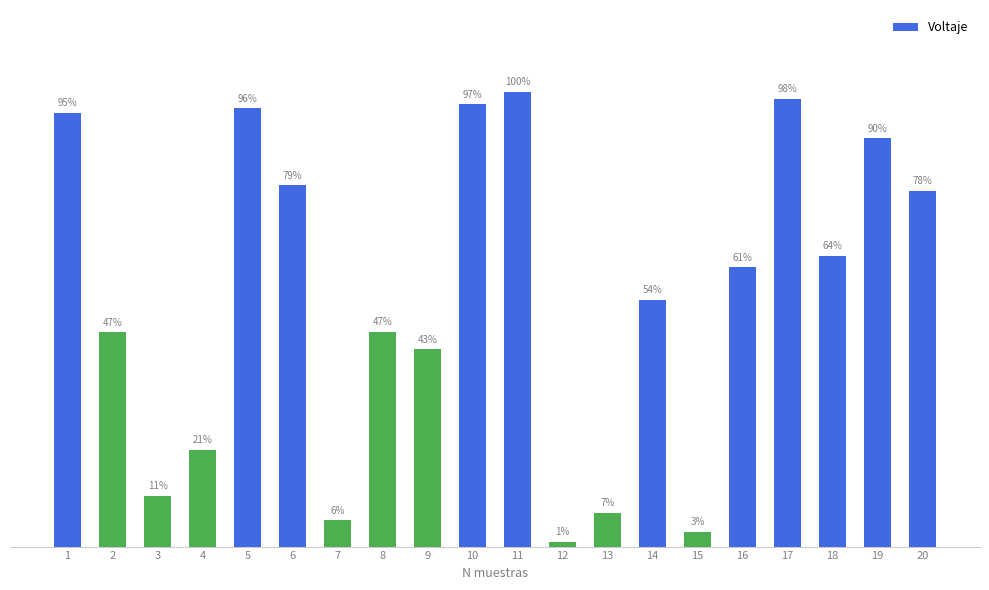

Does the chart contain any negative values?

No